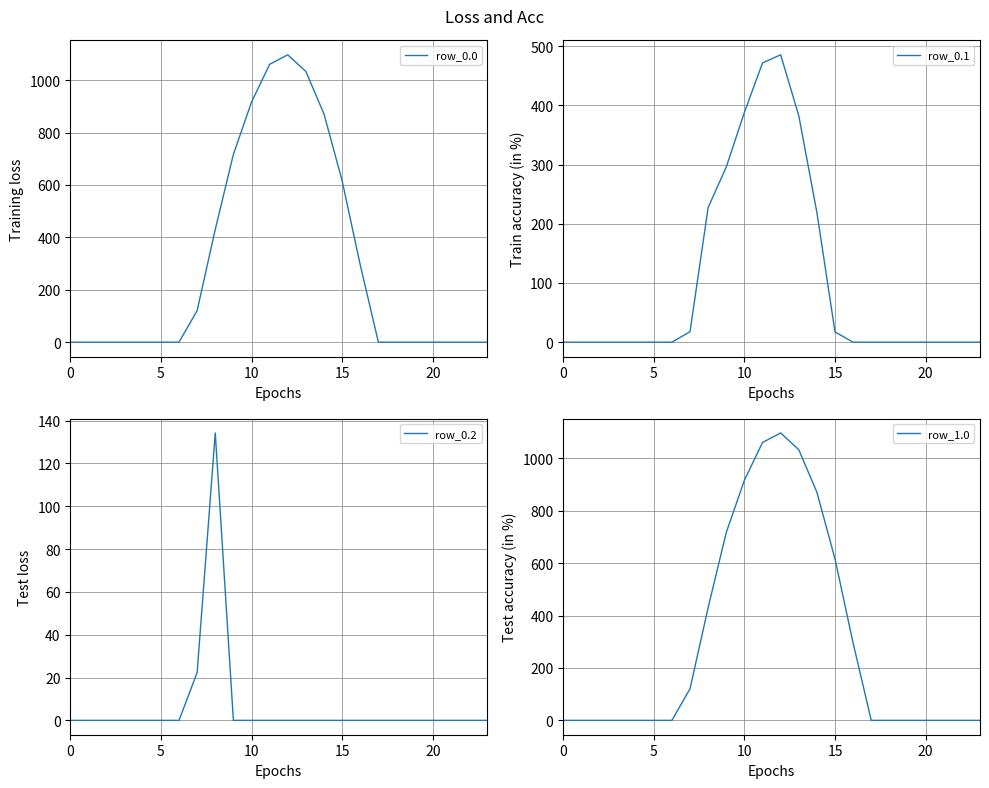

The value of row_1.0 at 17 is 0.0. True or false?

True